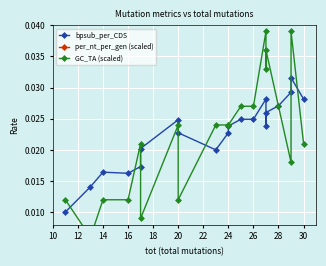

True or false: bpsub_per_CDS and per_nt_per_gen (scaled) cross at least once.

False